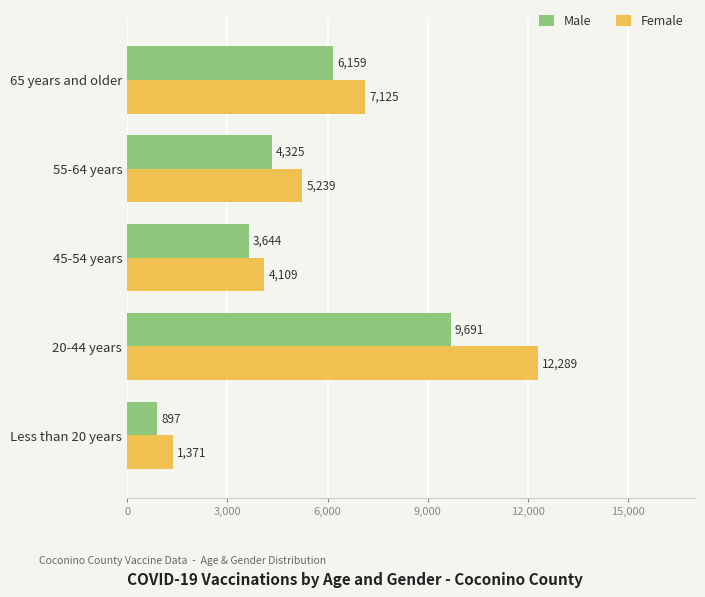

Which series has the largest total across all categories?

Female